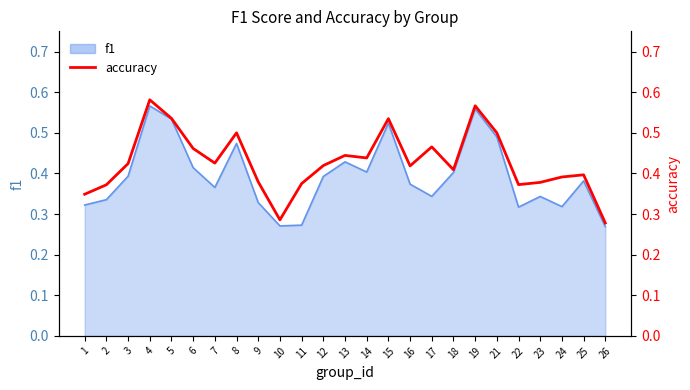

What is the minimum value shown in the chart?

0.3